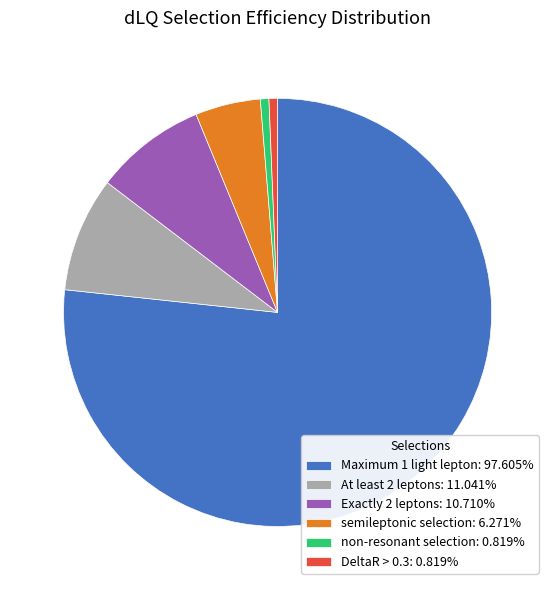

What is the majority slice?

Maximum 1 light lepton